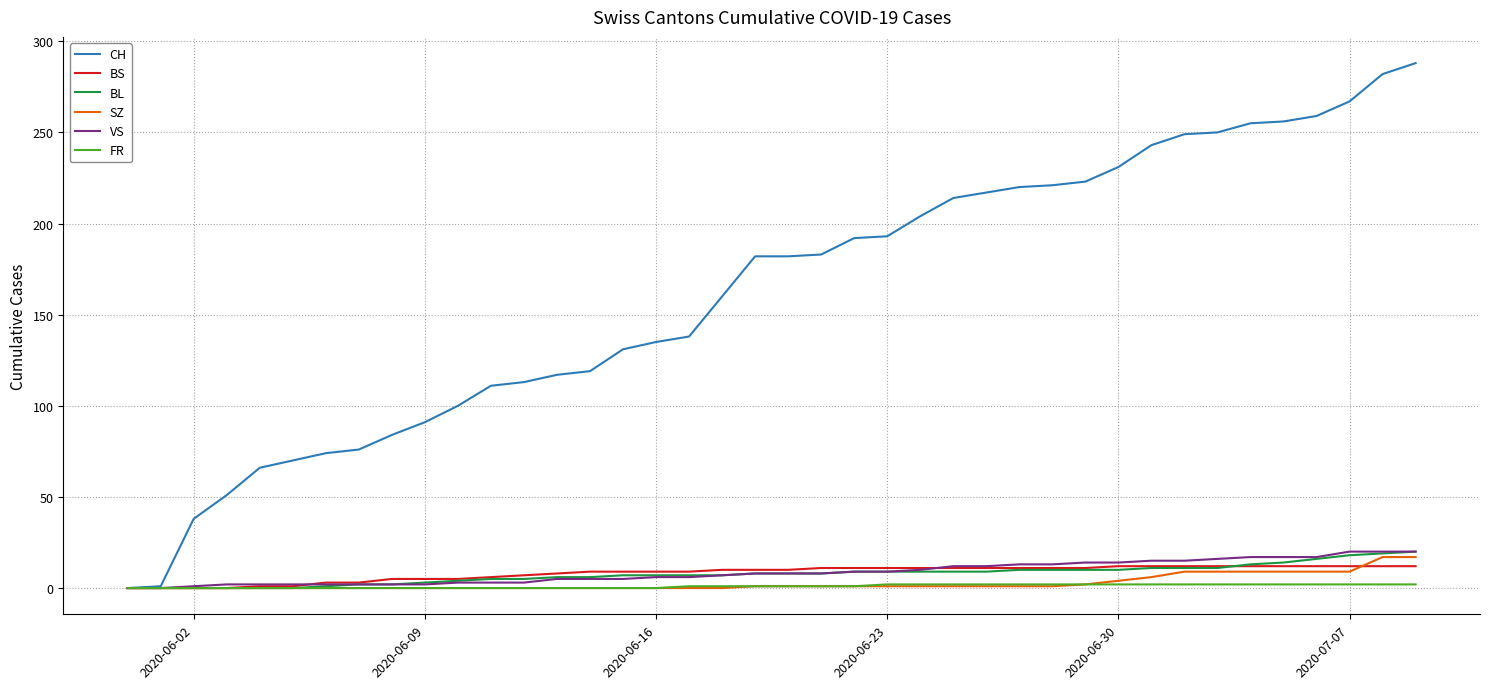

What is the highest value of the BS series?

12